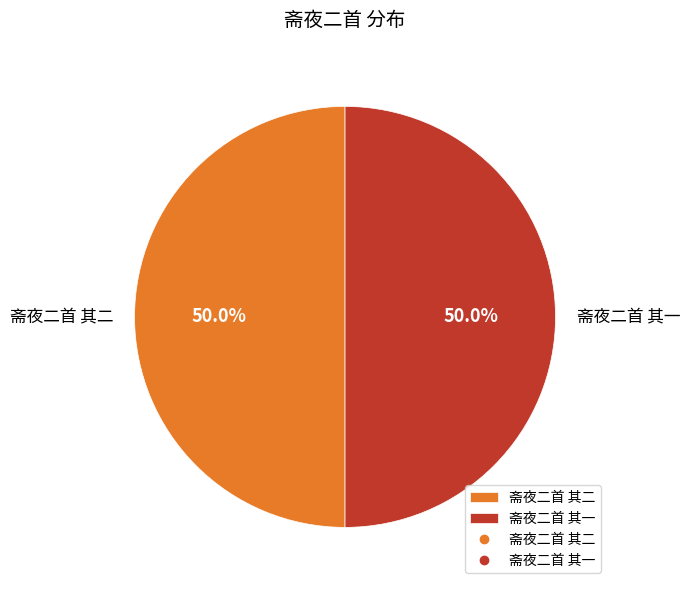

How many slices are in this pie chart?

2